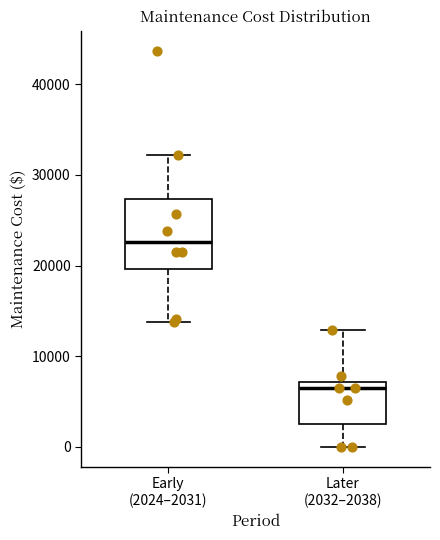

Reading left to right, read every box against the y-axis: the position of its median line, the range the box covers, and the ends of its whiskers. The values are not printed on the chart, so give them approximately, as read against the axis.

Early (2024–2031): median 23000, box 20000 to 27000, whiskers 14000 to 32000
Later (2032–2038): median 7000 (just below the box's upper edge), box 3000 to 7000, whiskers 0 to 13000